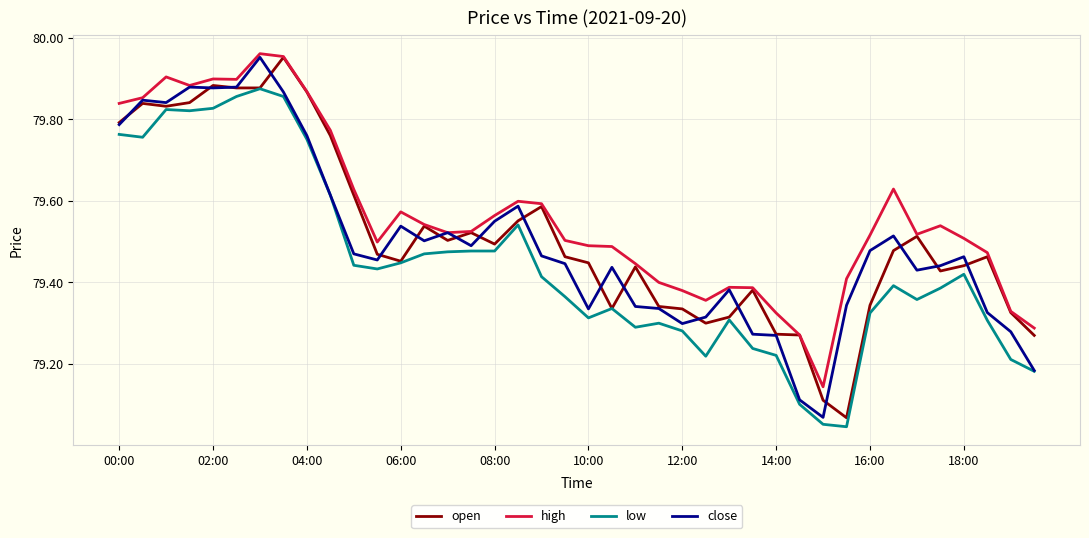

True or false: low and high intersect in this chart.

False